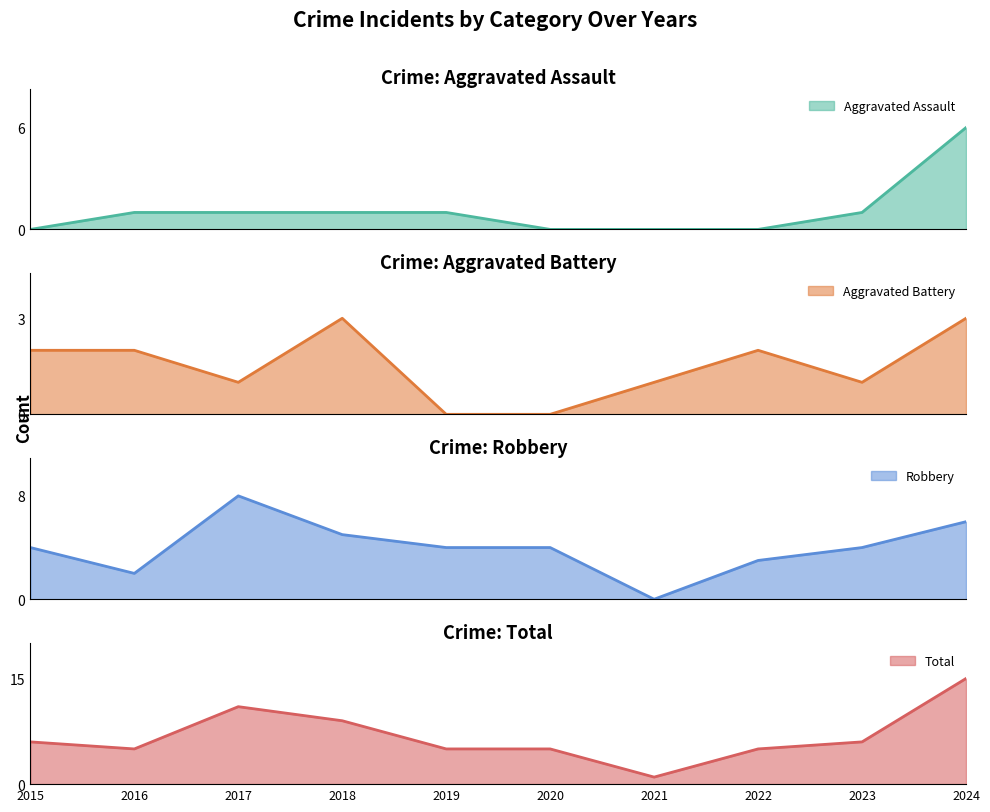

Is the value of Total at 2022 greater than the value of Aggravated Battery at 2017?

Yes